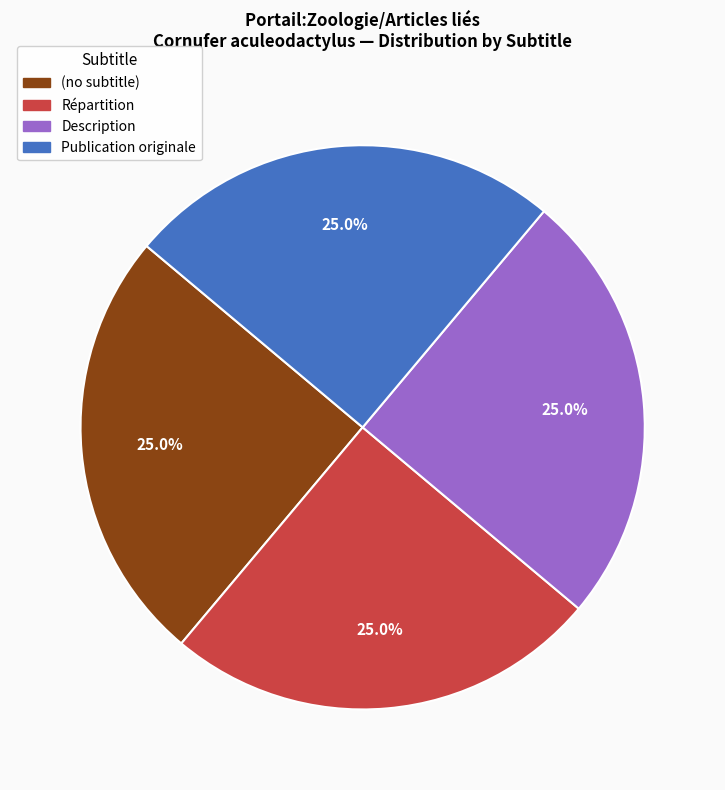

To the nearest percent, what is the average slice percentage?

25%